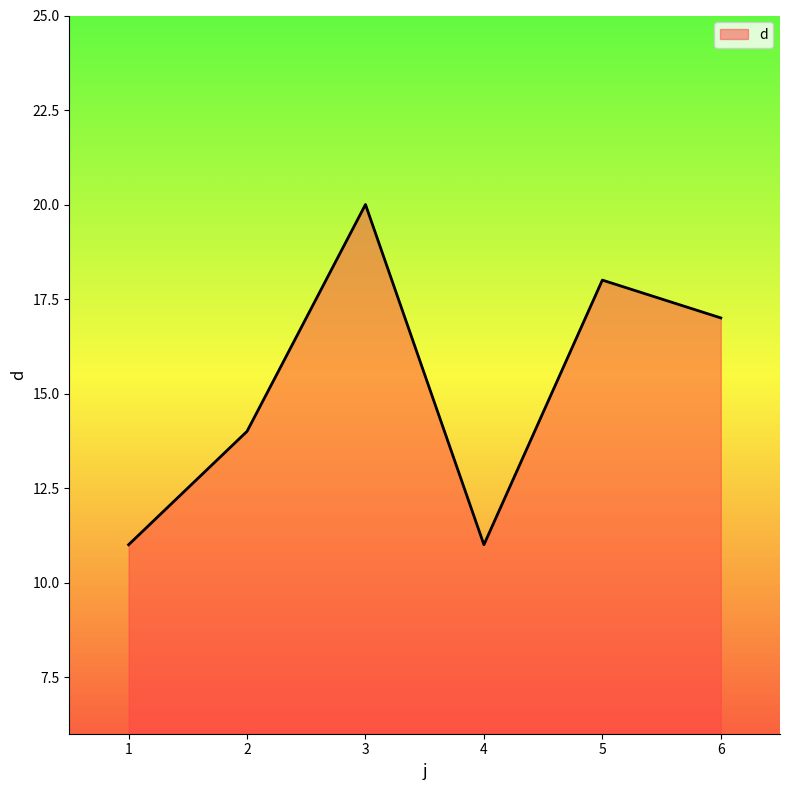

At which category does the data reach its first local valley?

4